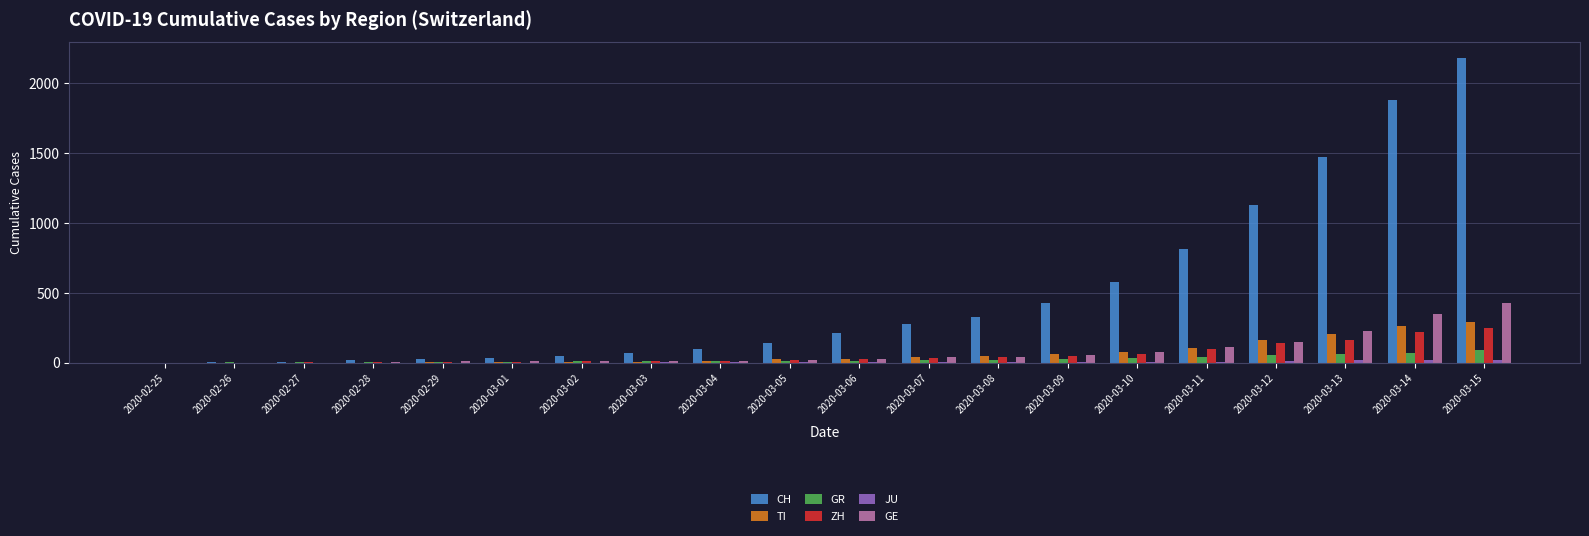

Count the number of categories in the chart.

20